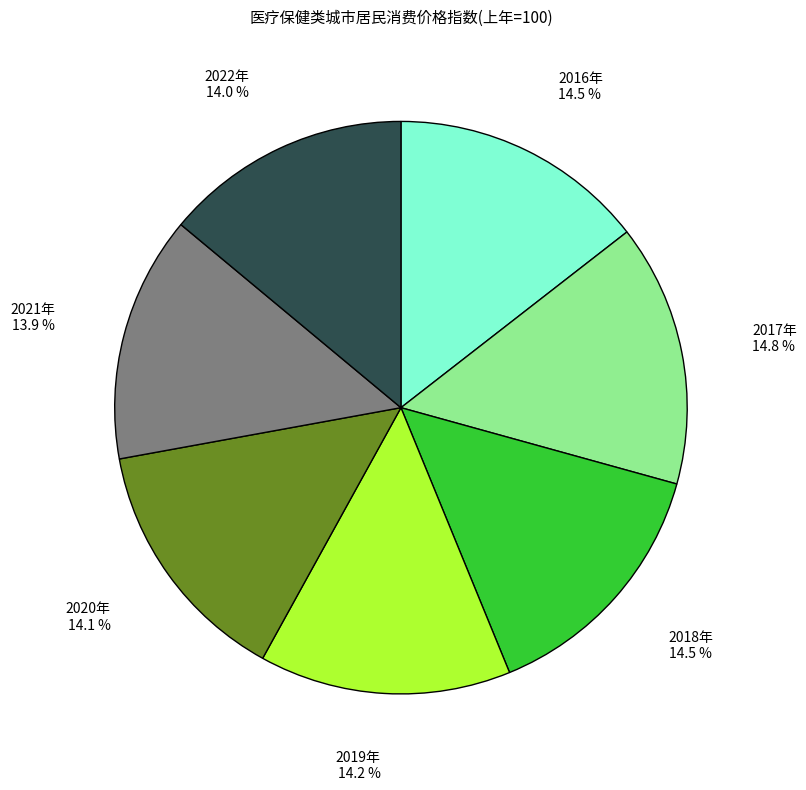

The 2017年 slice represents 7% of the pie. True or false?

False